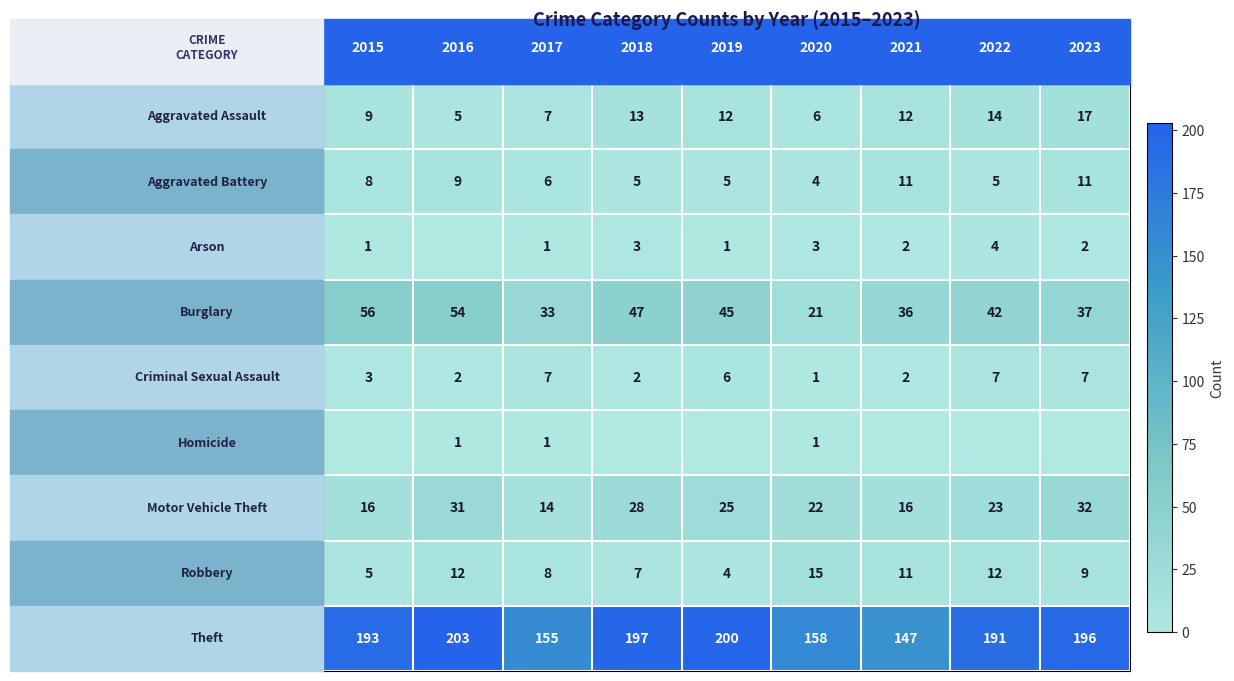

What is the spread (max minus min) of values at 2017?

154